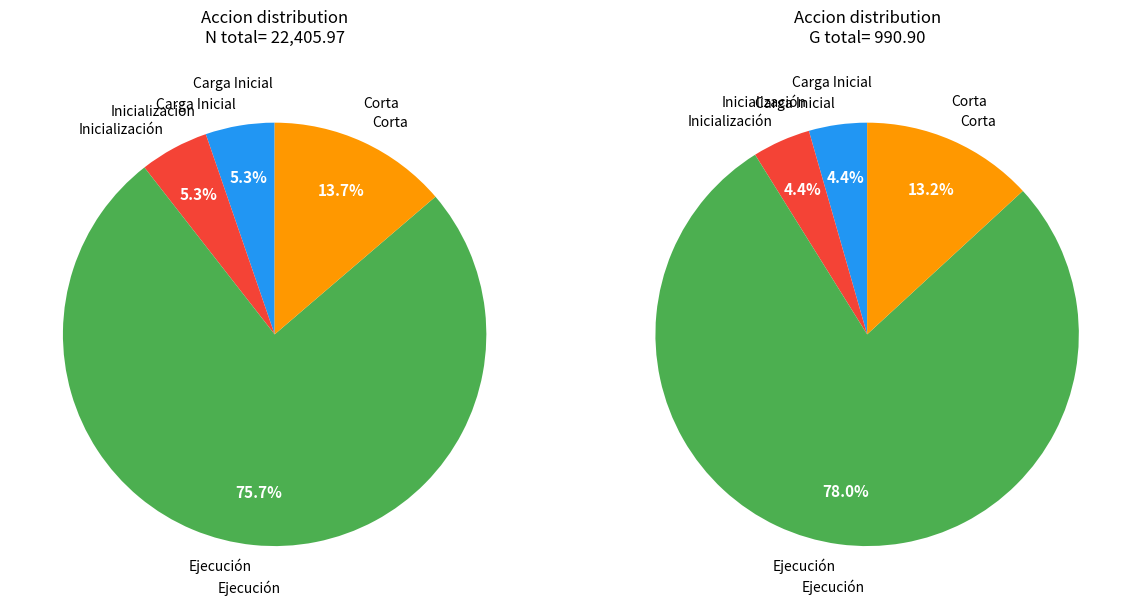

Is Carga Inicial the majority of the pie?

No